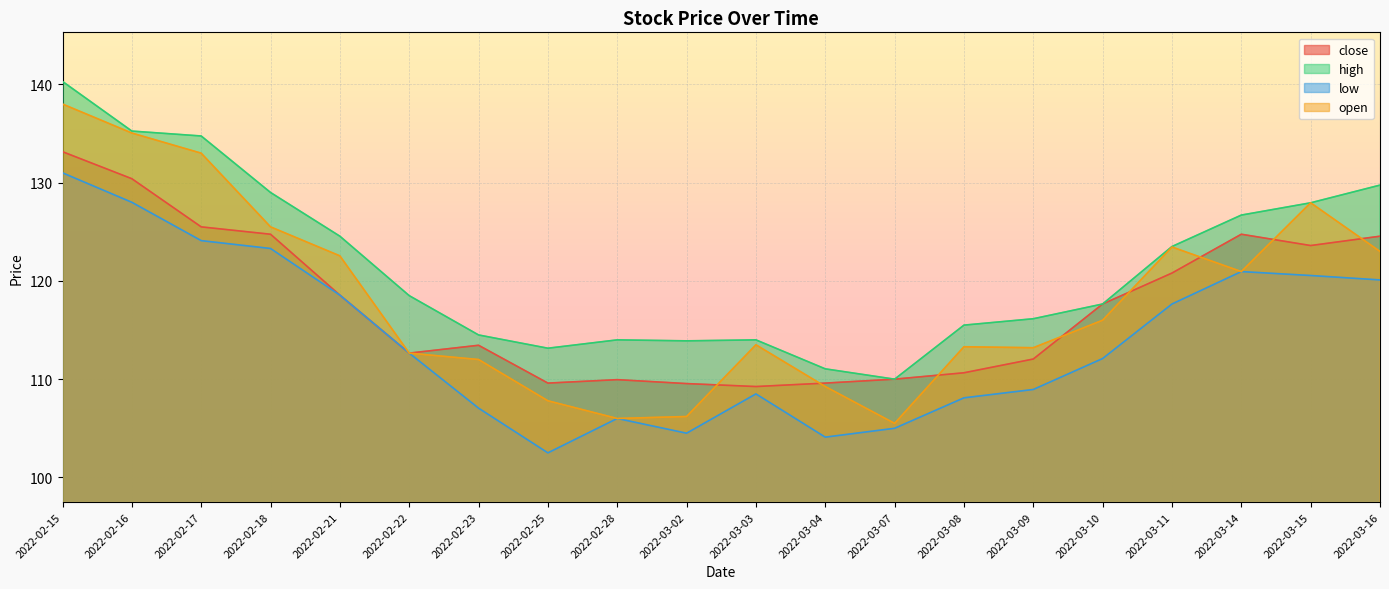

The value of open at 2022-03-11 is 123.5. True or false?

True